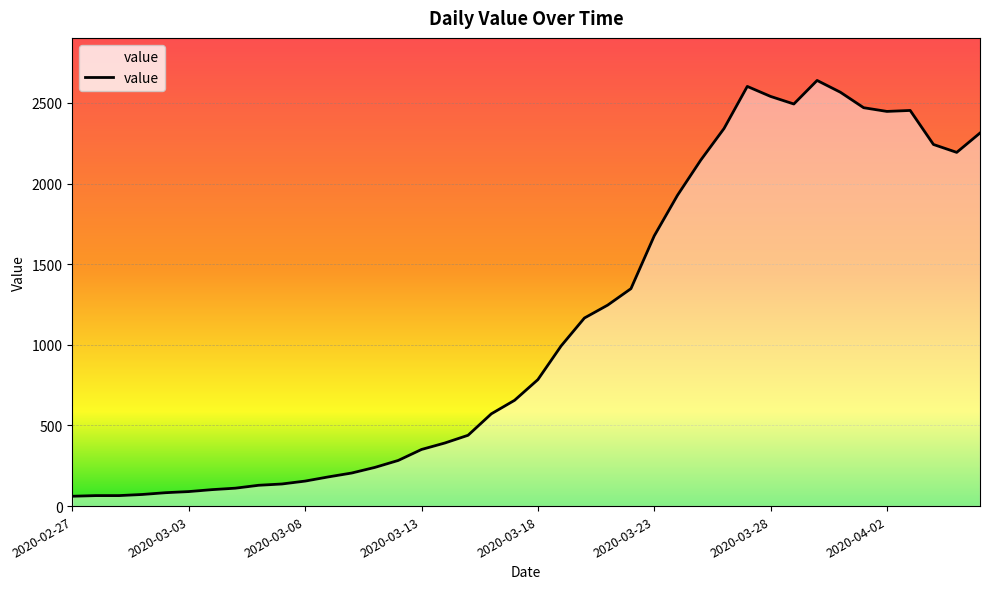

What is the smallest value displayed?

61